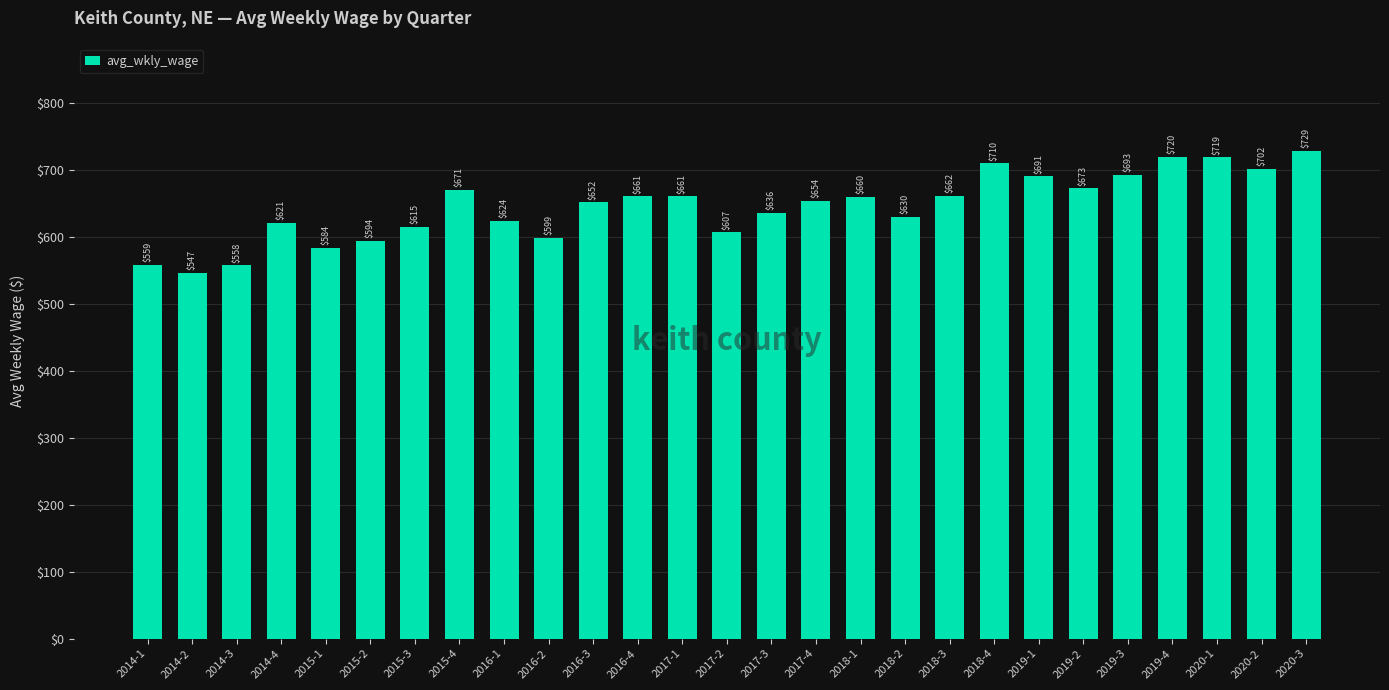

How many values are below 654?

13